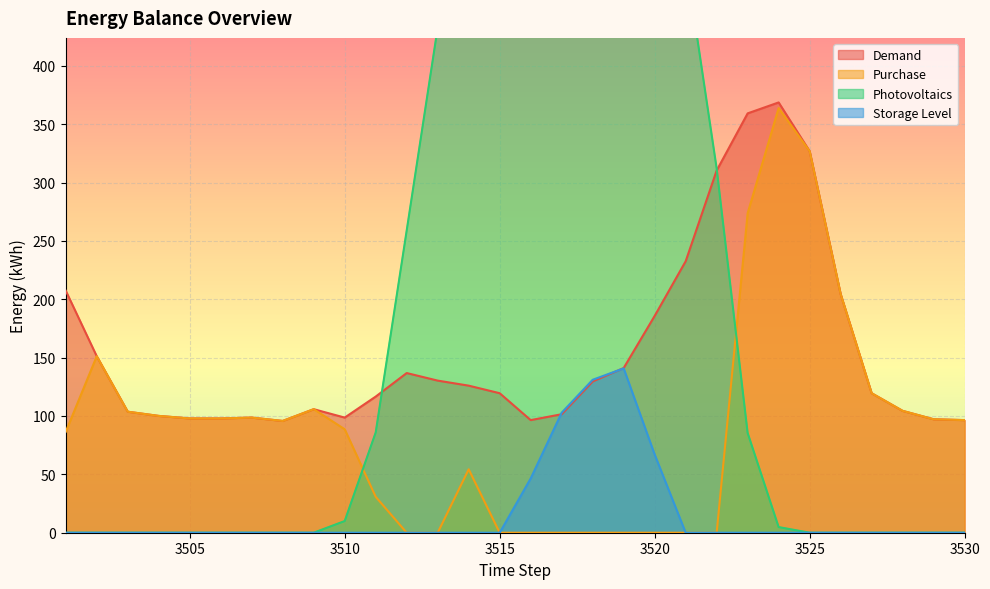

The value of Photovoltaics at 3506 is 399.8. True or false?

False